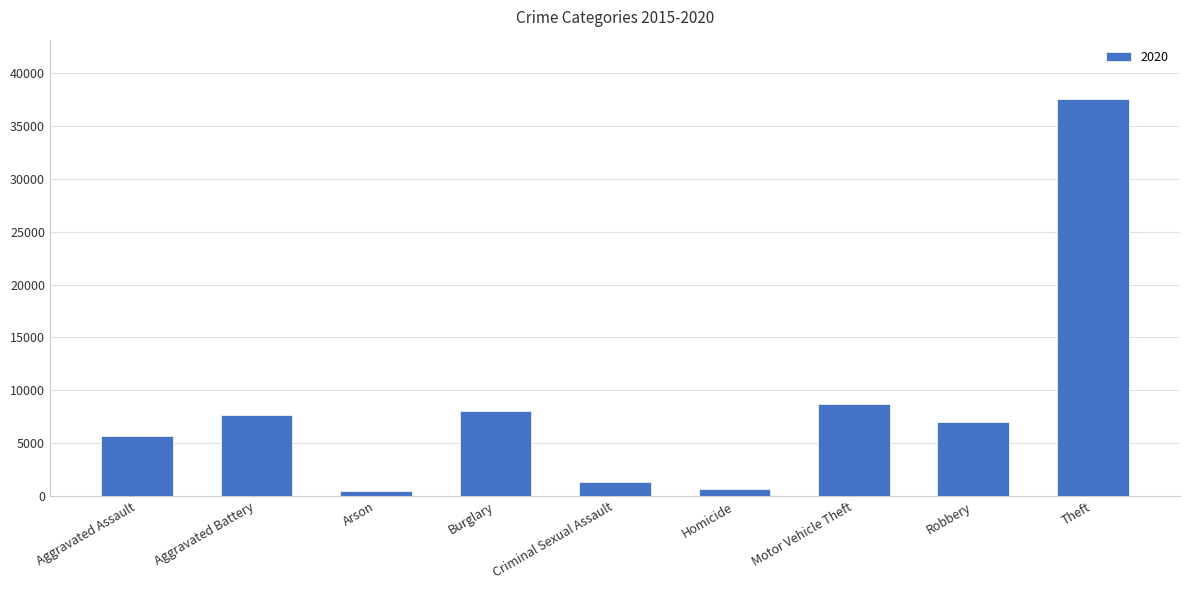

Reading left to right, what are all the values shown in this chart?

Aggravated Assault=5665	Aggravated Battery=7626	Arson=526	Burglary=8019	Criminal Sexual Assault=1341	Homicide=709	Motor Vehicle Theft=8742	Robbery=7026	Theft=37522